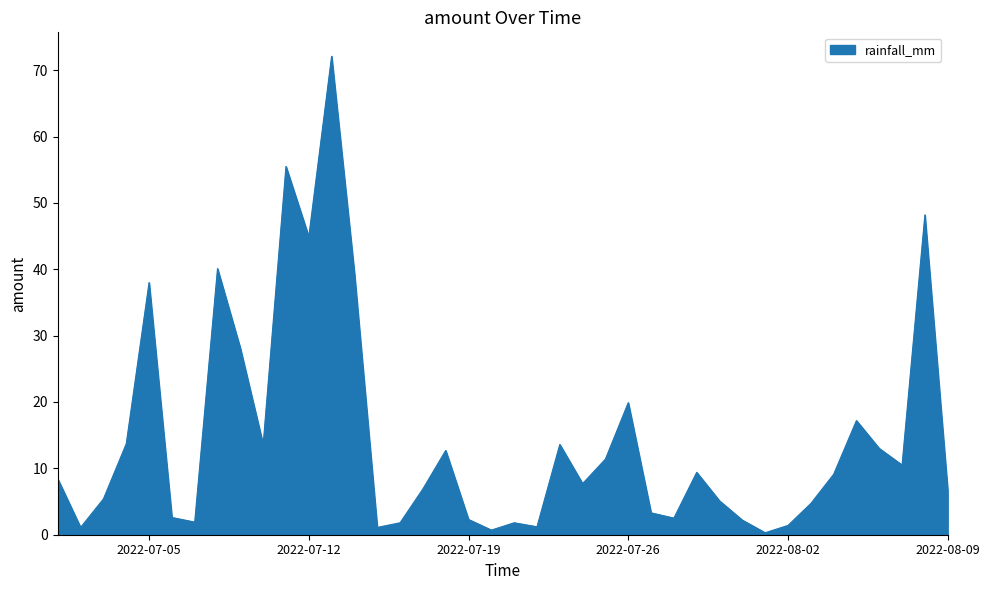

What is the difference between the maximum and minimum values?

71.8